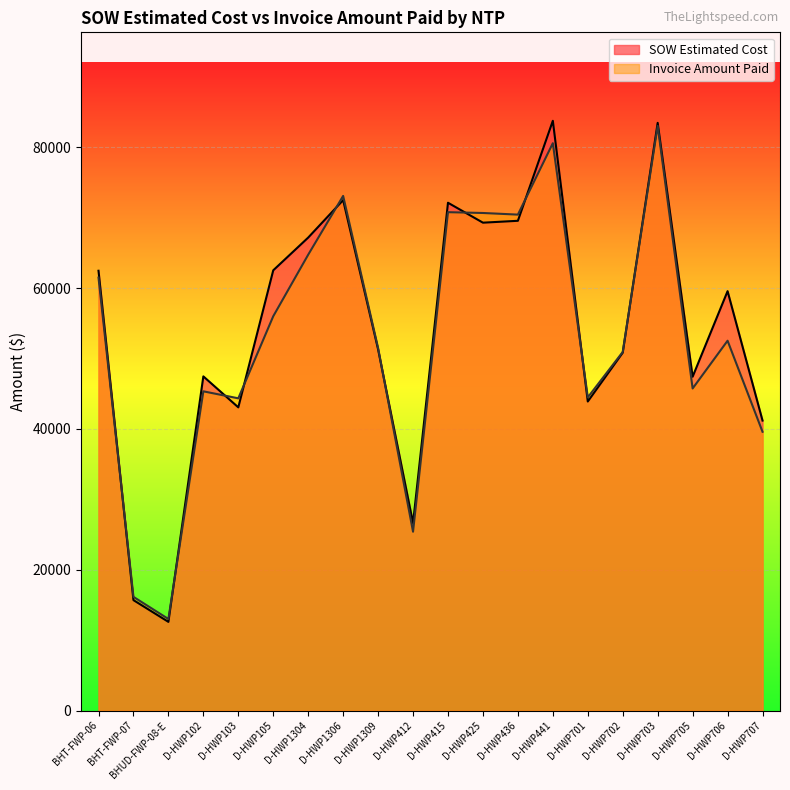

True or false: Invoice Amount Paid has a value of 39597.5 at D-HWP707.

True